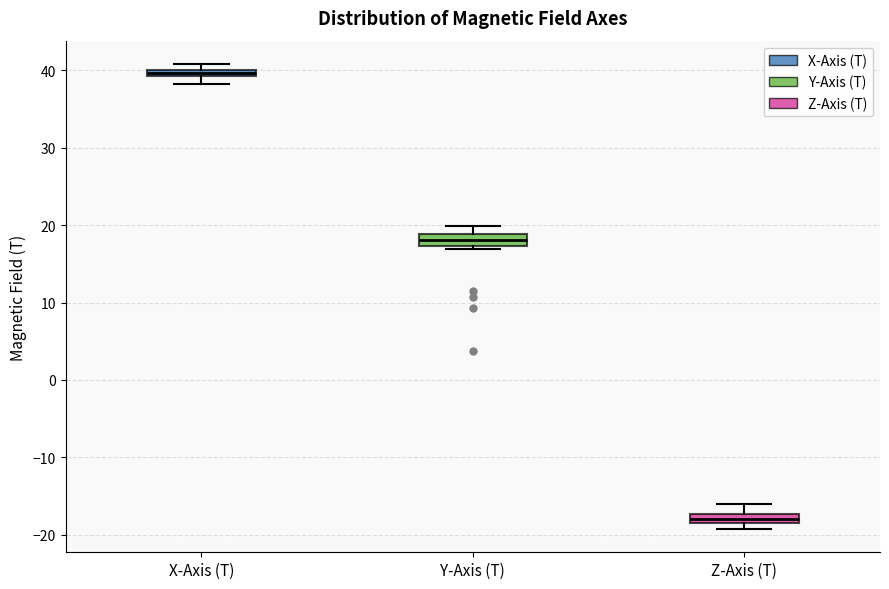

Which box's median line is the highest?

X-Axis (T)